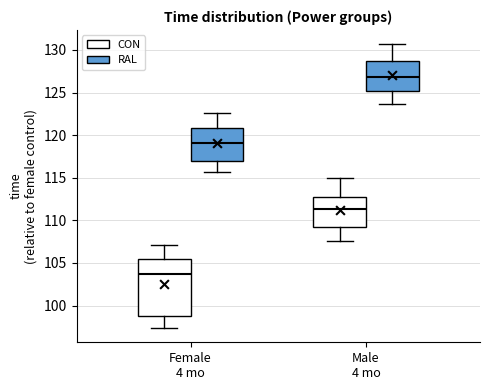

Reading left to right, transcribe this box plot: for each box, give where its median line is, the range the box spans, and where its two whiskers end, as read against the y-axis. The values are not printed on the chart, so give them approximately, as read against the axis.

Female 4 mo (CON): median 103.5, box 99.0 to 105.5, whiskers 97.5 to 107.0
Female 4 mo (RAL): median 119.0, box 117.0 to 121.0, whiskers 115.5 to 122.5
Male 4 mo (CON): median 111.5, box 109.5 to 112.5, whiskers 107.5 to 115.0
Male 4 mo (RAL): median 127.0, box 125.0 to 128.5, whiskers 123.5 to 130.5